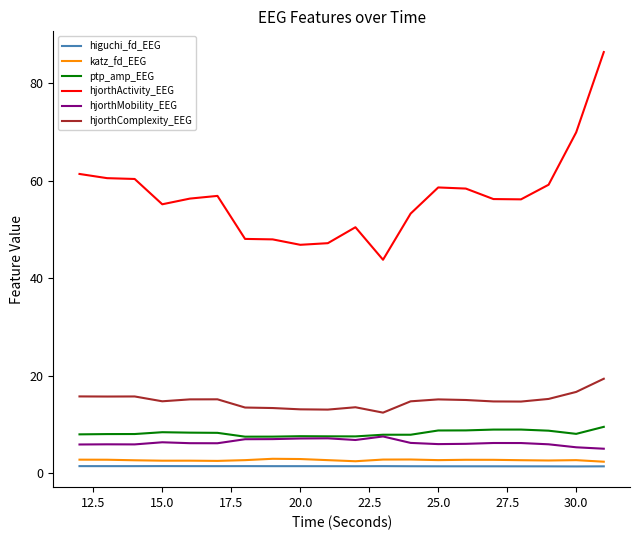

Which series has the largest total across all categories?

hjorthActivity_EEG